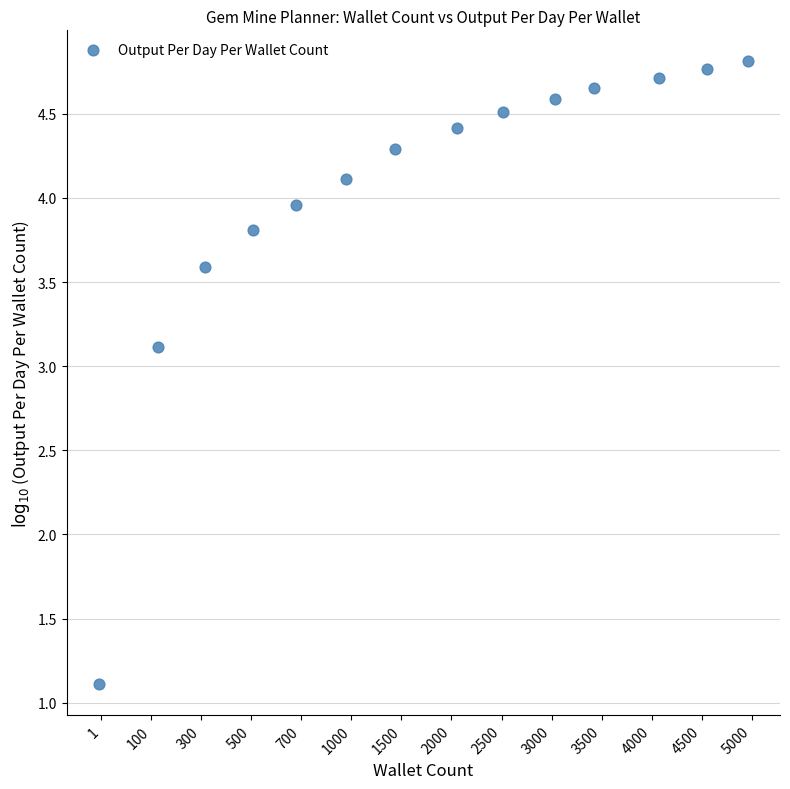

What Y value in the scatter plot is closest to 2?

1.1